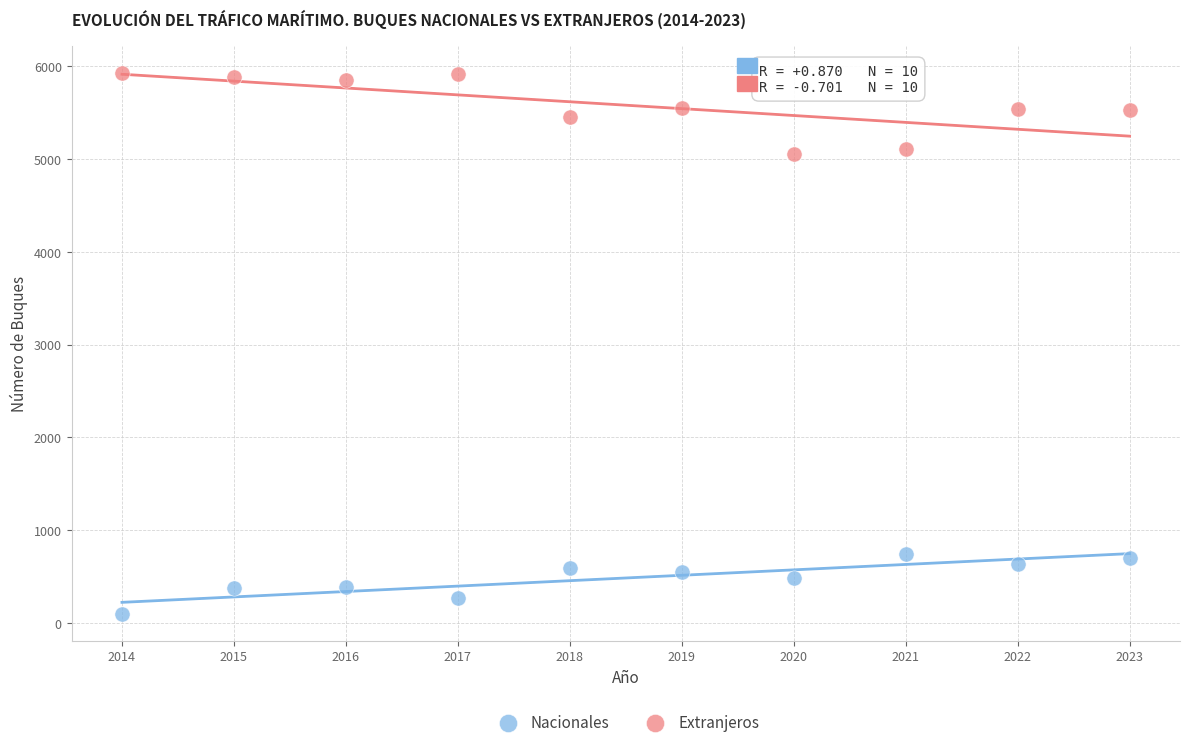

Which series has the widest spread of Y values?

Extranjeros